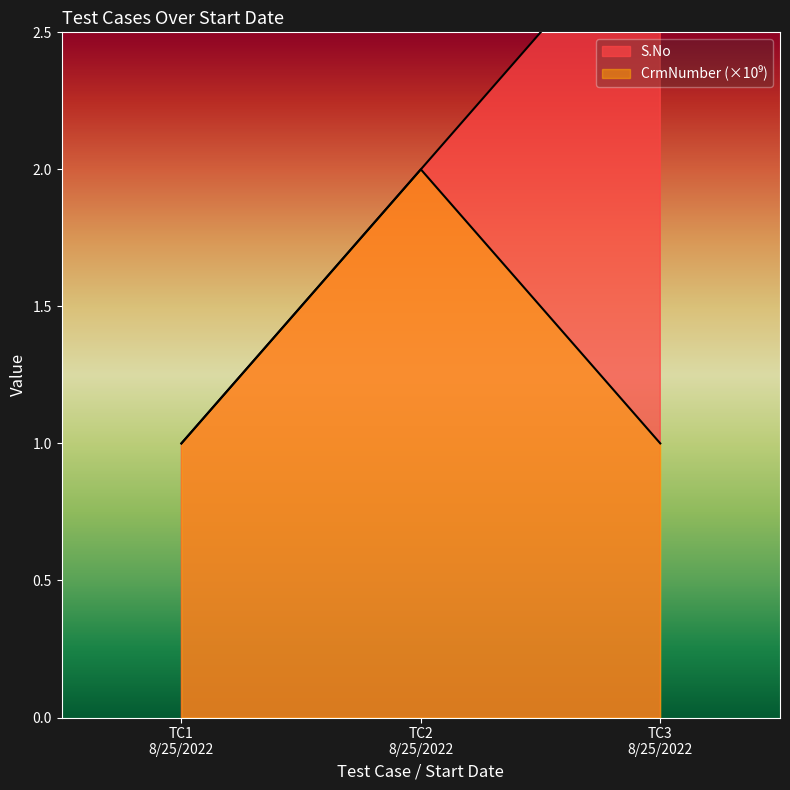

Reading right to left, transcribe all the data shown in this chart.

S.No: 3.0	2.0	1.0
CrmNumber: 1.0	2.0	1.0